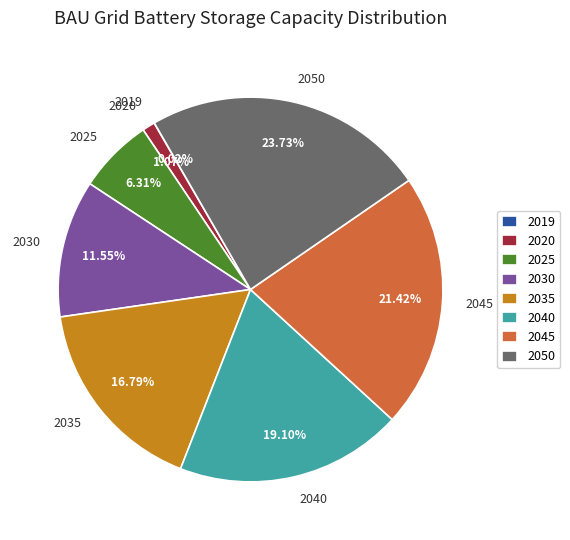

To the nearest percent, what is the difference between the largest and smallest slice percentages?

24%